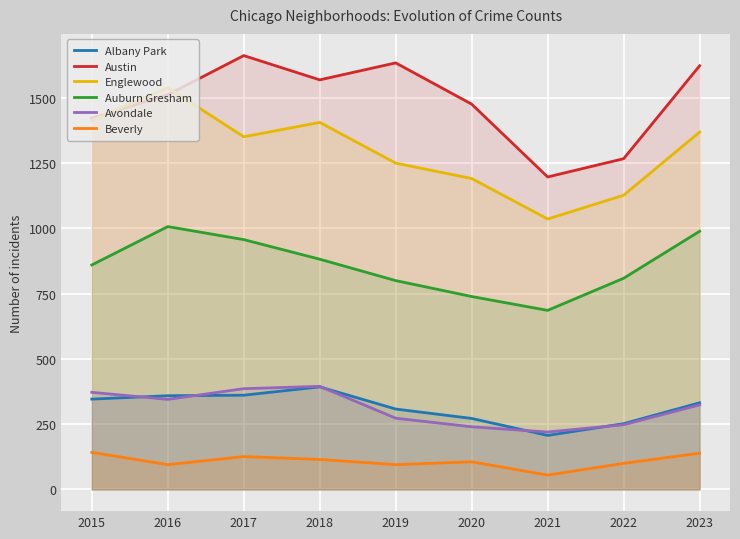

Where is Auburn Gresham nearest to the value 846?

2015